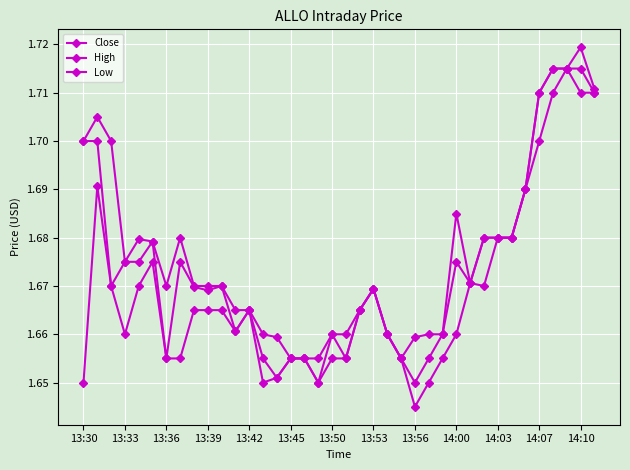

What is the sum of all Close values?

63.6